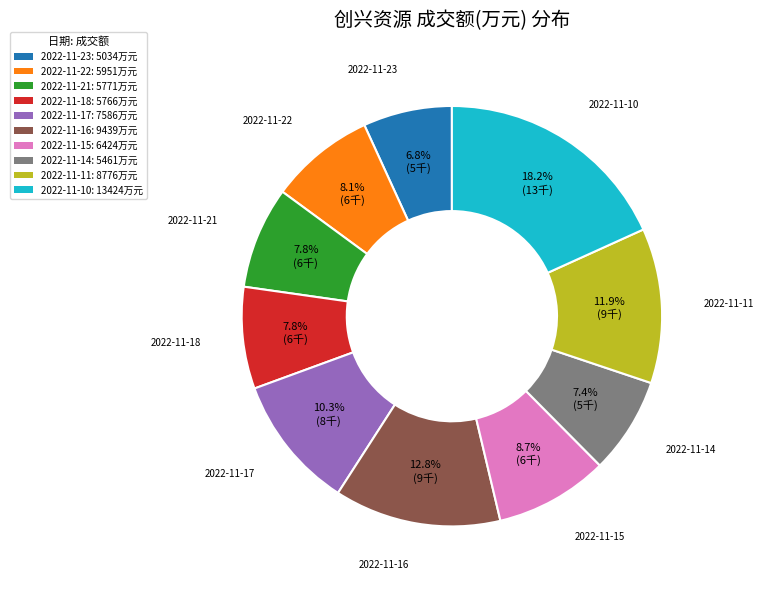

Do 2022-11-18 and 2022-11-15 together represent more than half of the pie?

No